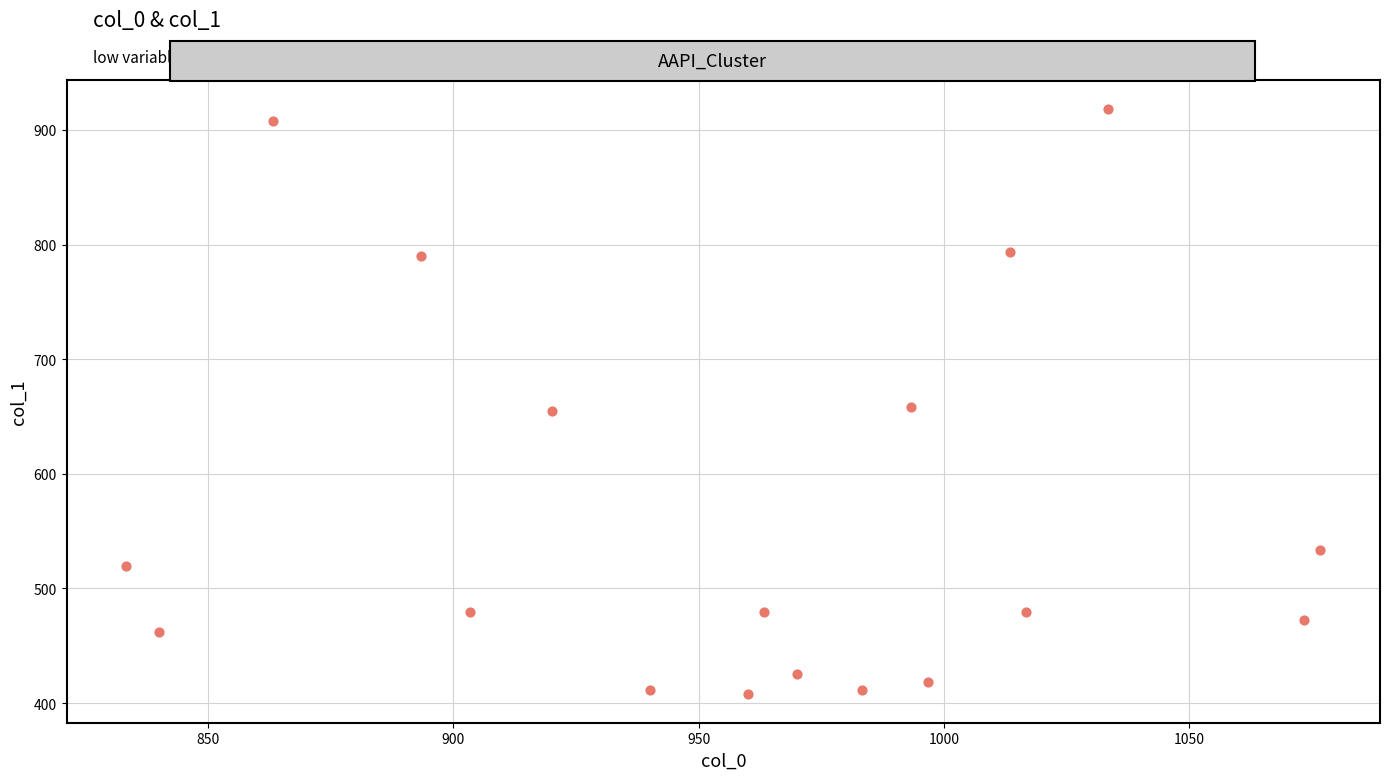

What is the range of X values (max minus min)?

243.3